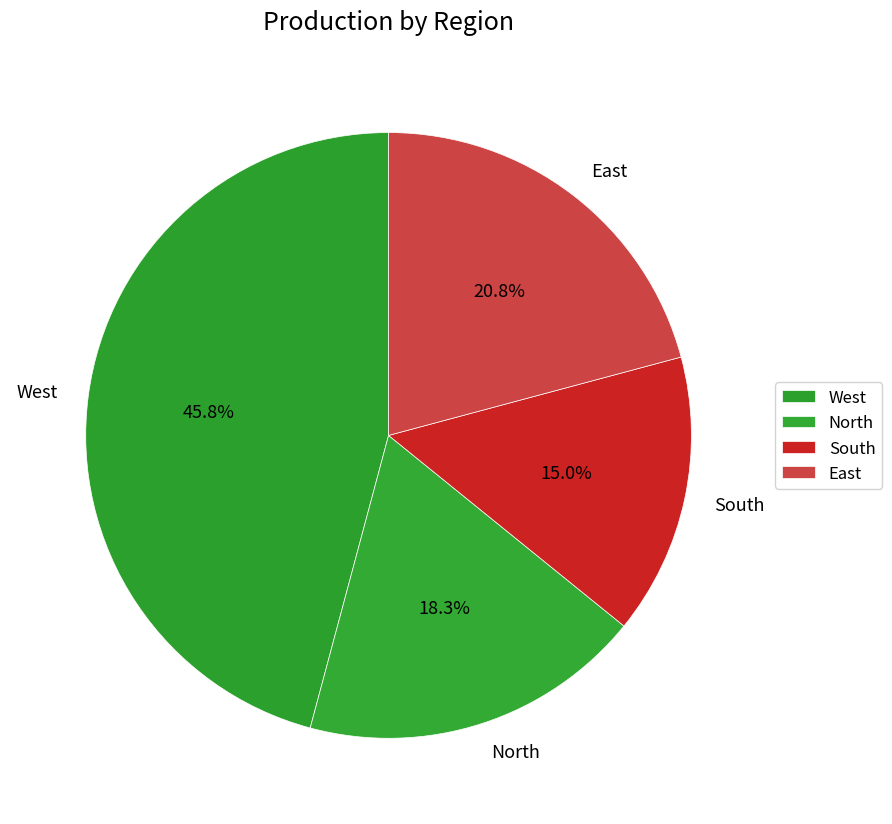

What is the smallest slice in the pie chart?

South